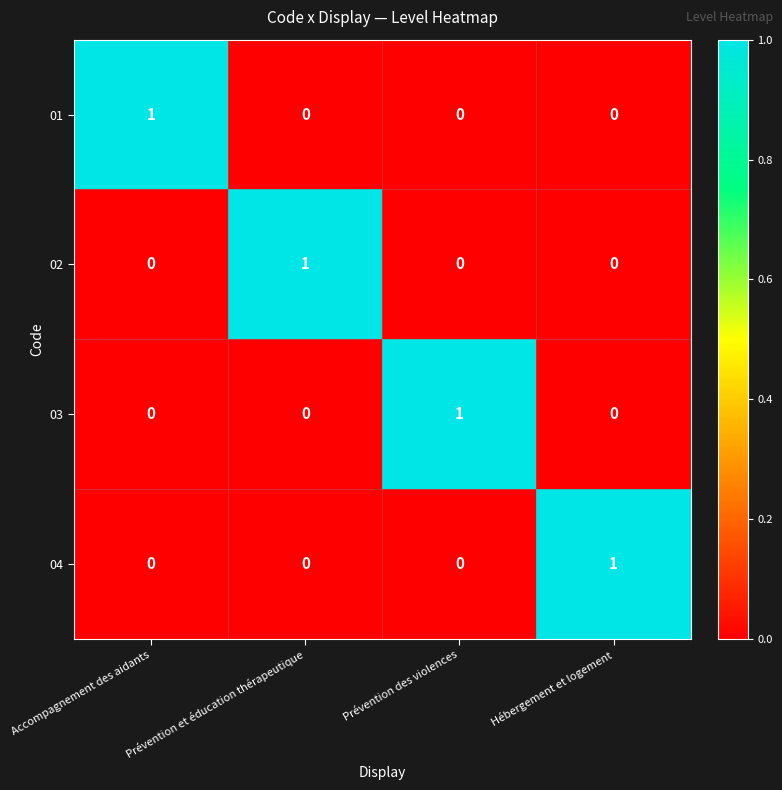

How many values in 03 are above zero?

1